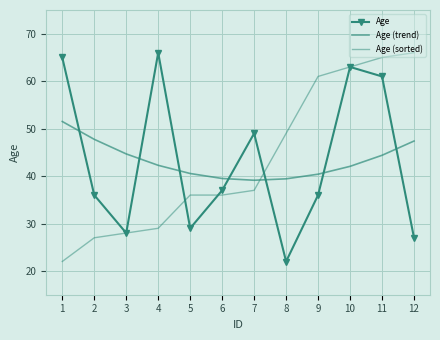

Is it true that Age equals 31.5 at 1?

False